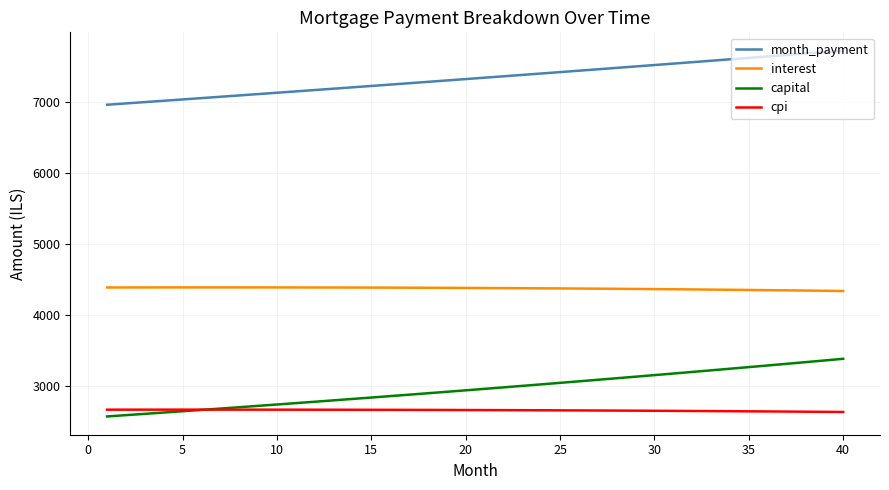

What is the average value of the capital series?

2959.4